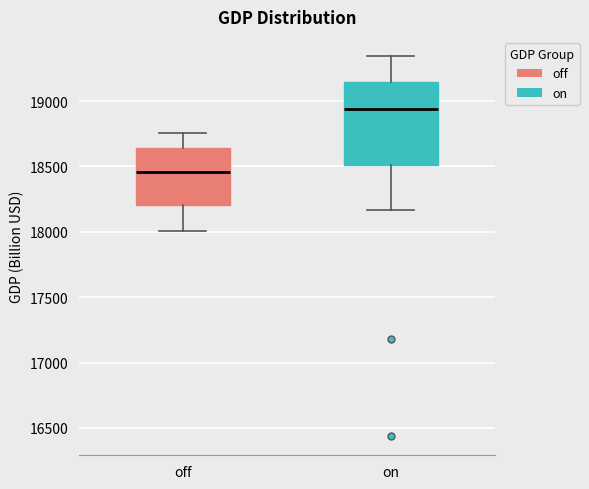

Where is the lower edge of the box for off on the y-axis? The values are not printed on the chart, so give them approximately, as read against the axis.

18200